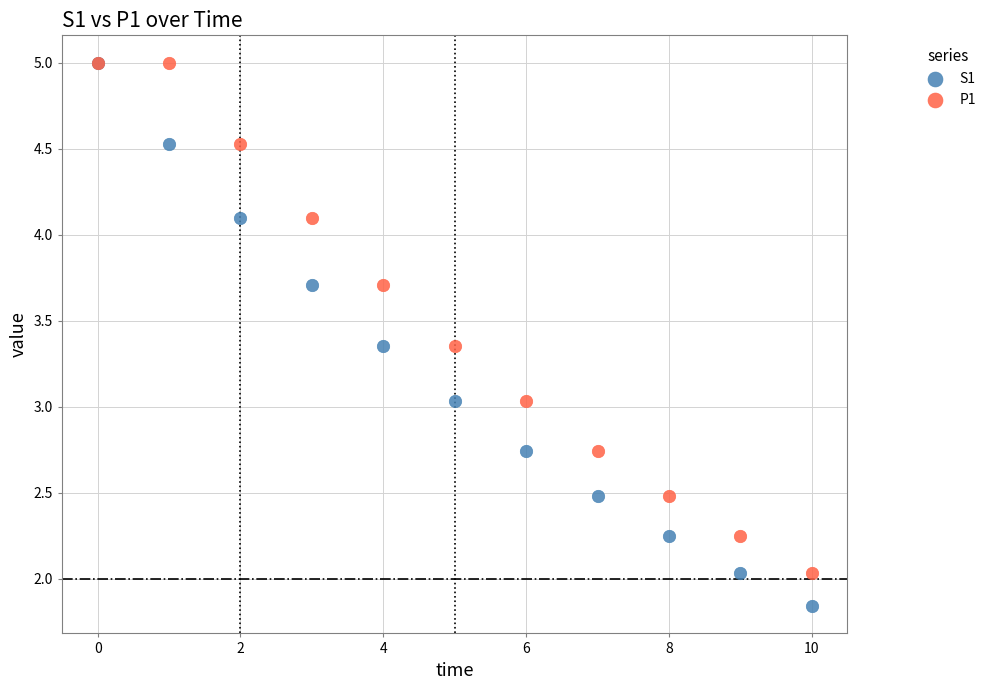

What are all the series names shown in the legend?

S1, P1